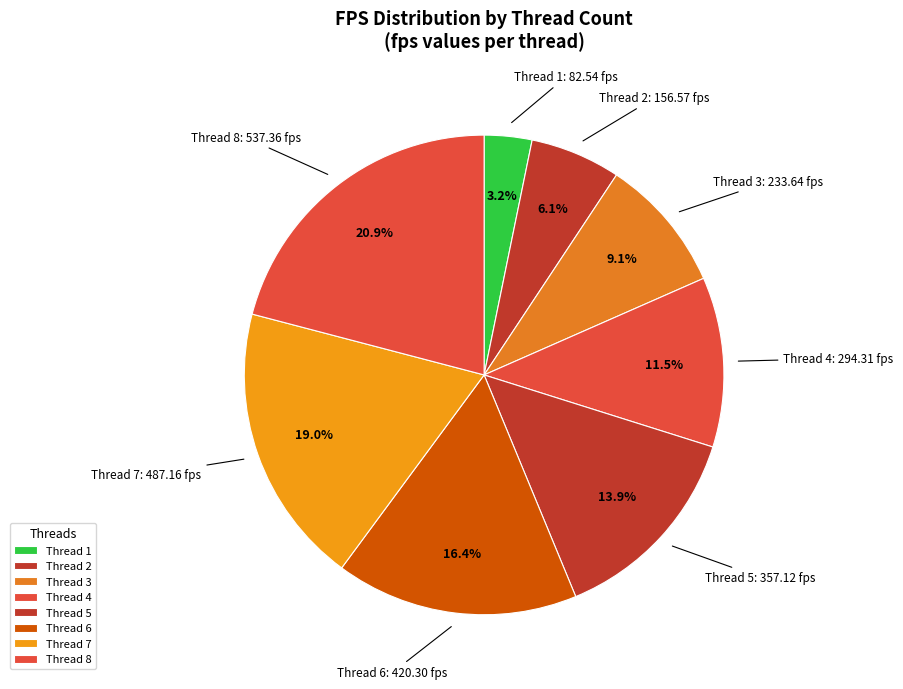

How many slices are in this pie chart?

8